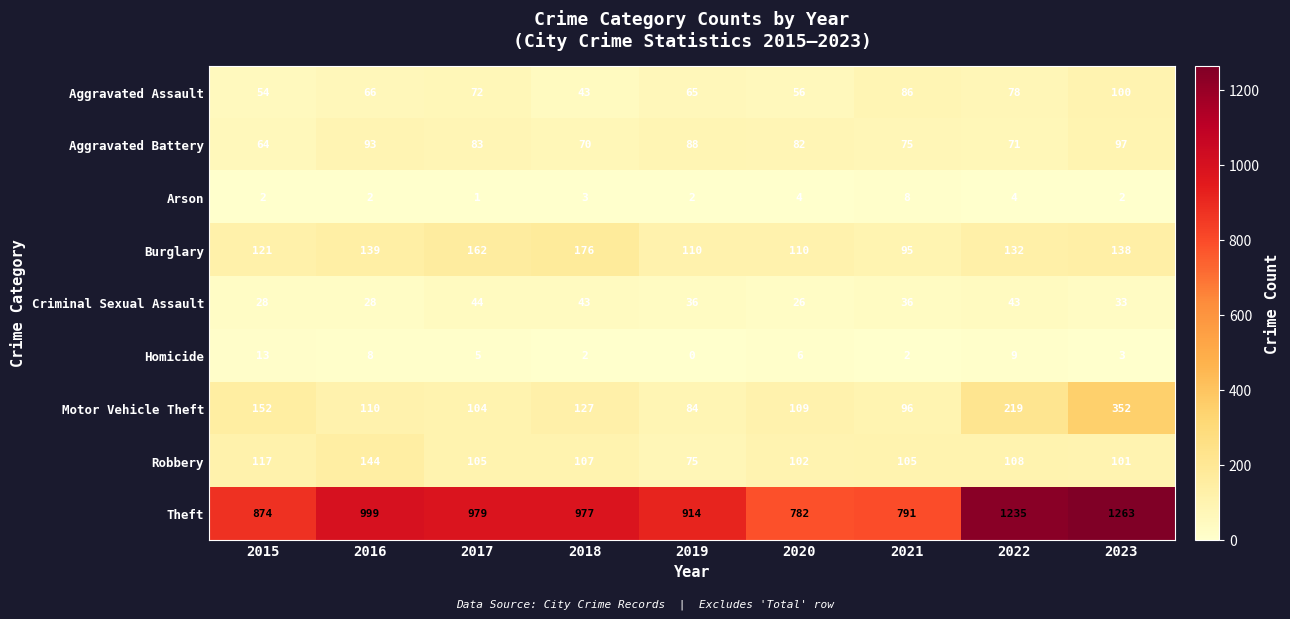

The value of Criminal Sexual Assault at 2015 is 38. True or false?

False